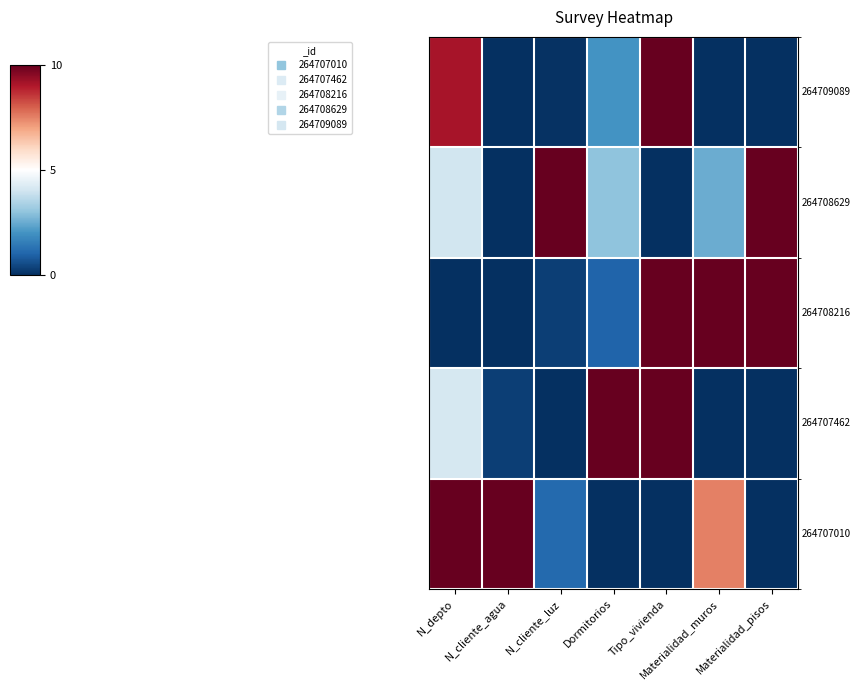

Which category has the lowest value across all series?

Materialidad_muros